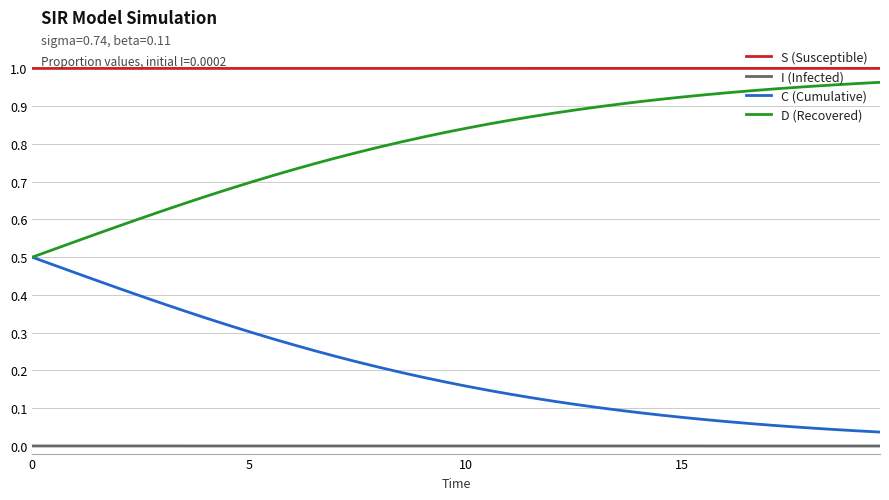

Rank the series by their average value, from highest to lowest.

S (Susceptible), D (Recovered), C (Cumulative), I (Infected)